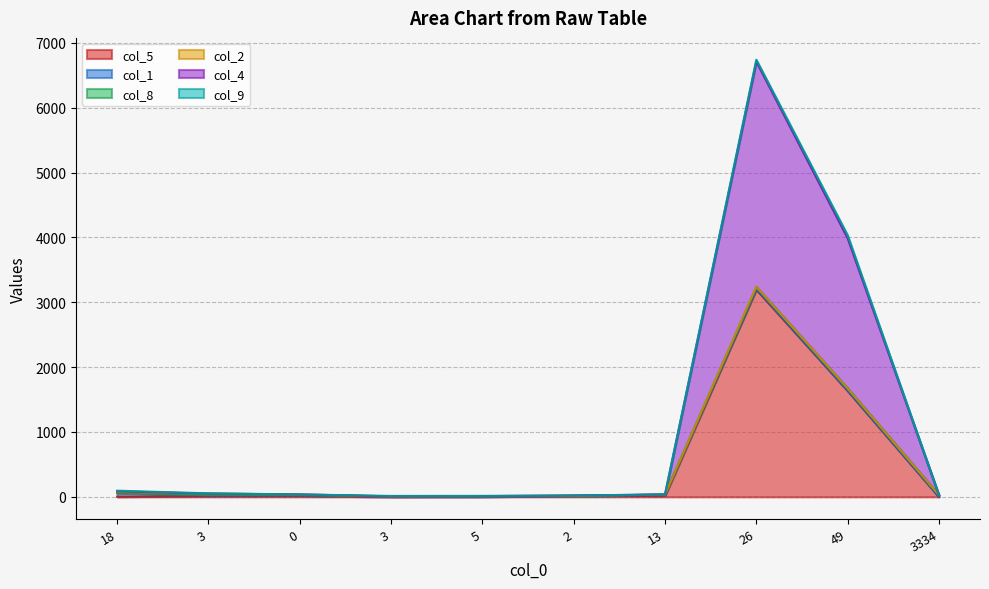

Is it true that col_9 equals 27 at 26?

True